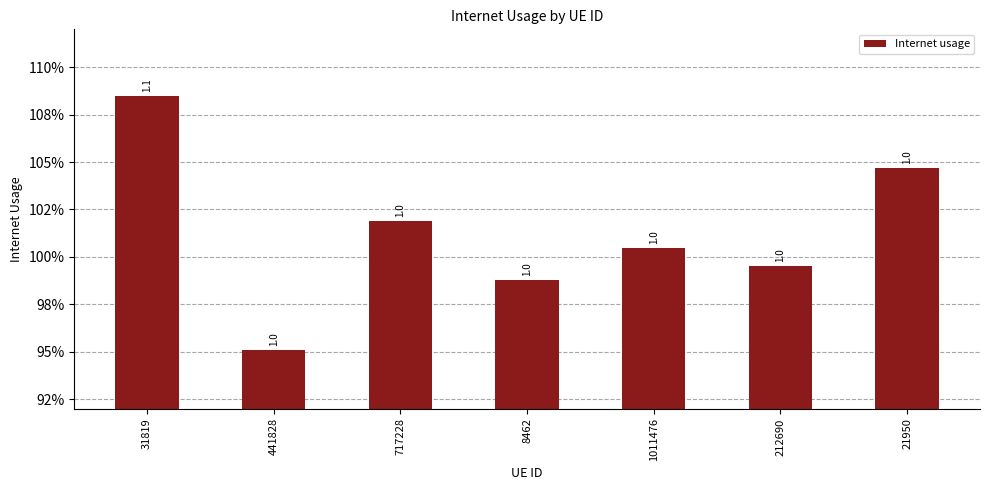

Are the bars horizontal?

No